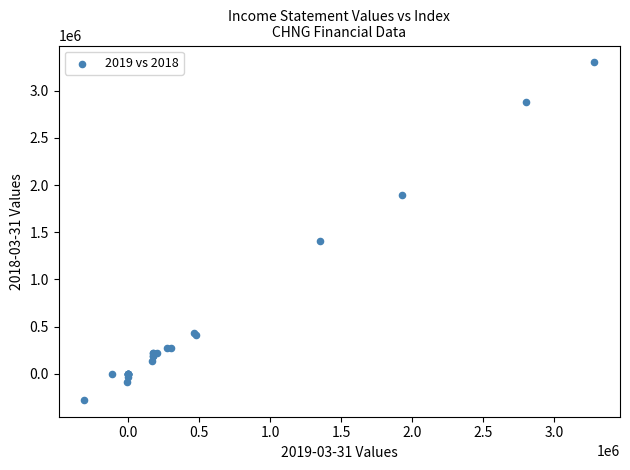

What Y value in the scatter plot is closest to 1511750?

1407900